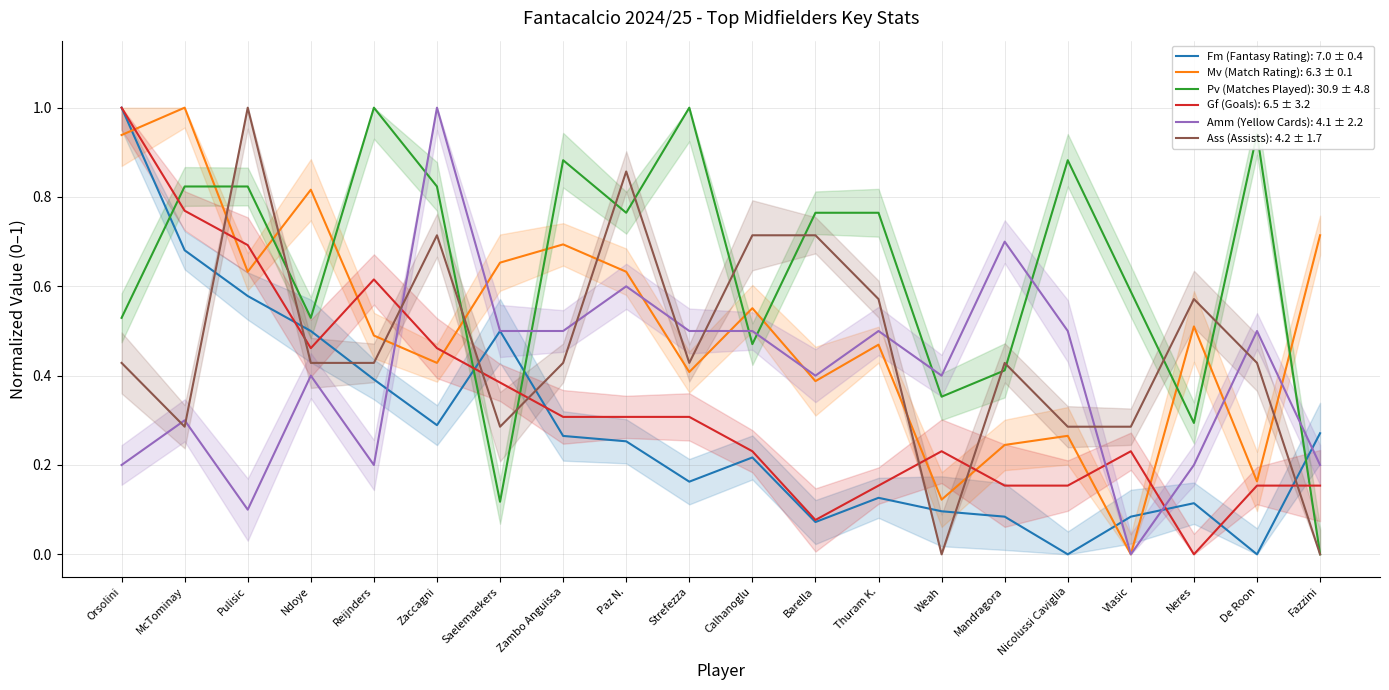

What is the sum of the Amm (Yellow Cards) values at Calhanoglu and Reijnders?

0.7